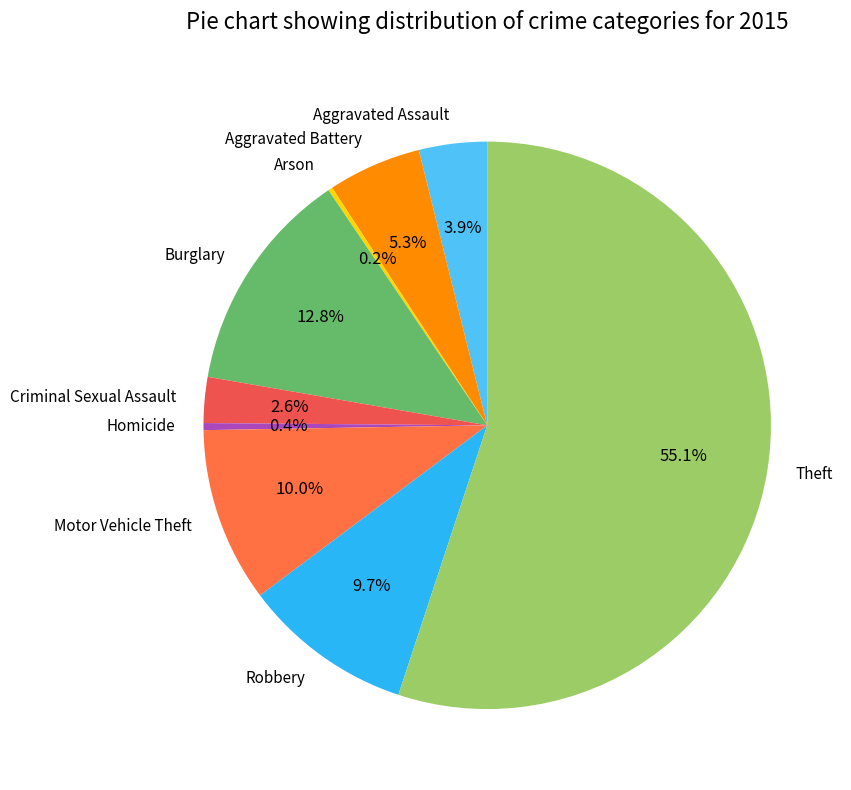

Does any single category account for the majority?

Yes